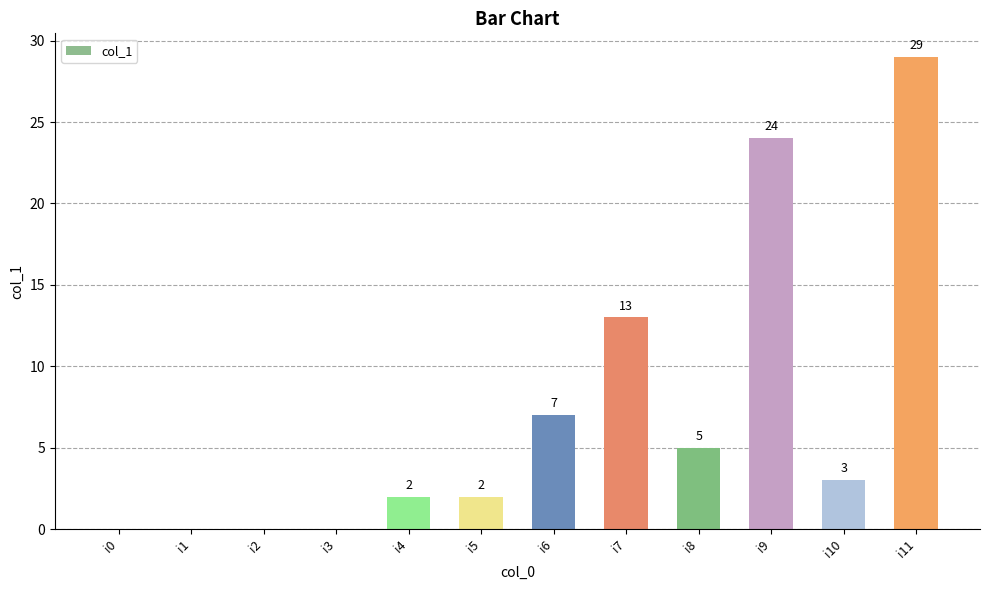

What is the greatest value displayed?

29